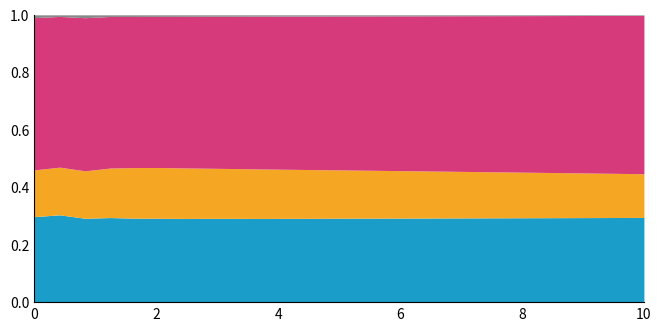

How many lines are shown in the chart?

4